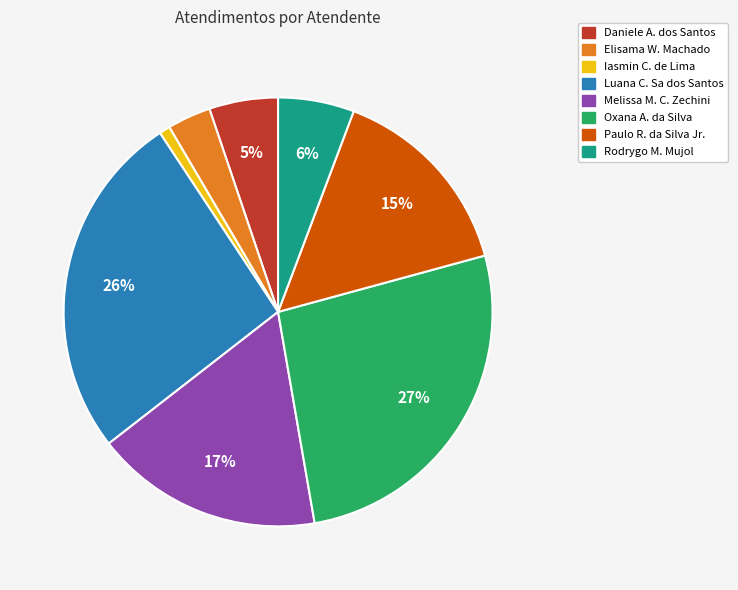

To the nearest percent, what is the difference between the largest and smallest slice percentages?

26%